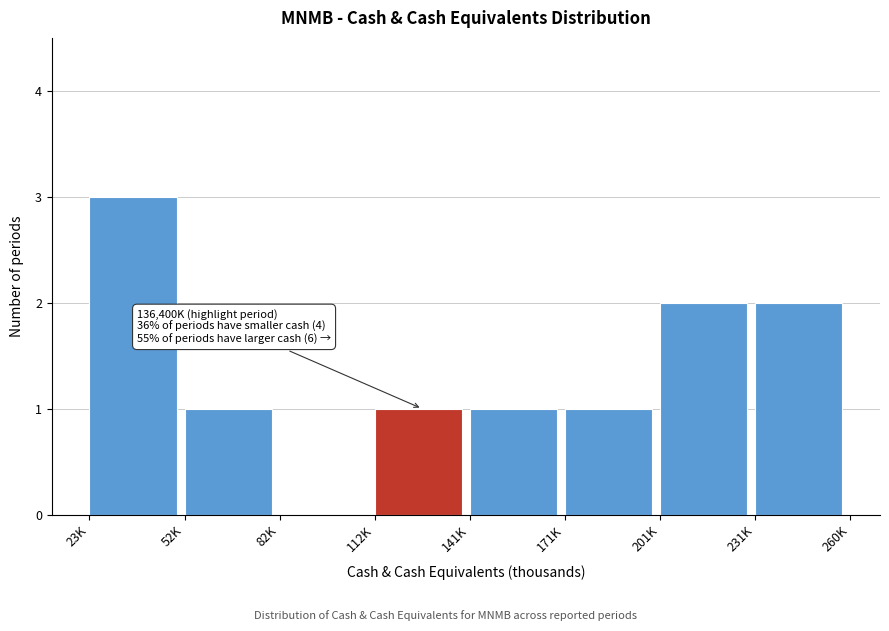

Reading right to left, extract all data points from this chart.

231K=2	201K=2	171K=1	141K=1	112K=1	82K=0	52K=1	23K=3